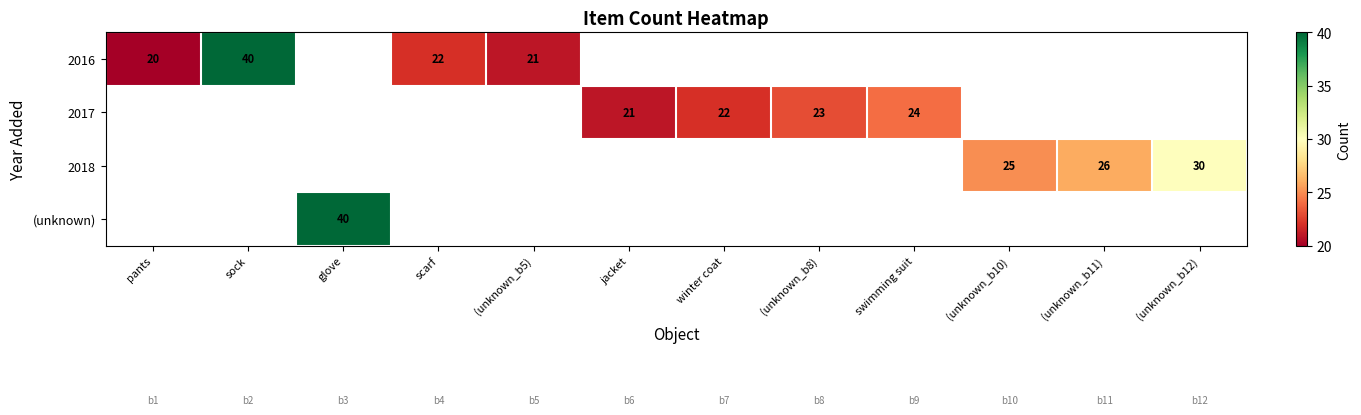

The value of 2018 at (unknown_b10) is 25. True or false?

True